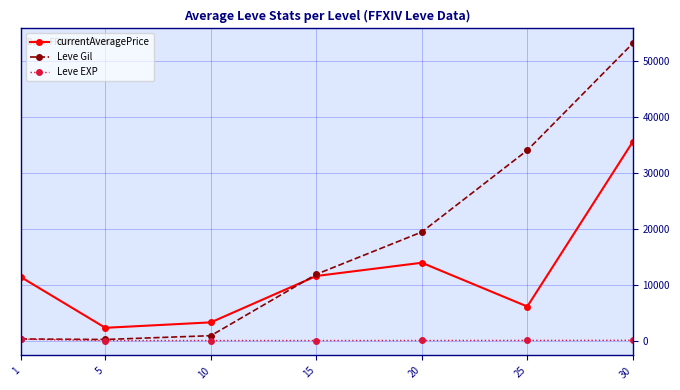

What is the sum of the currentAveragePrice values at 15 and 25?

17663.9